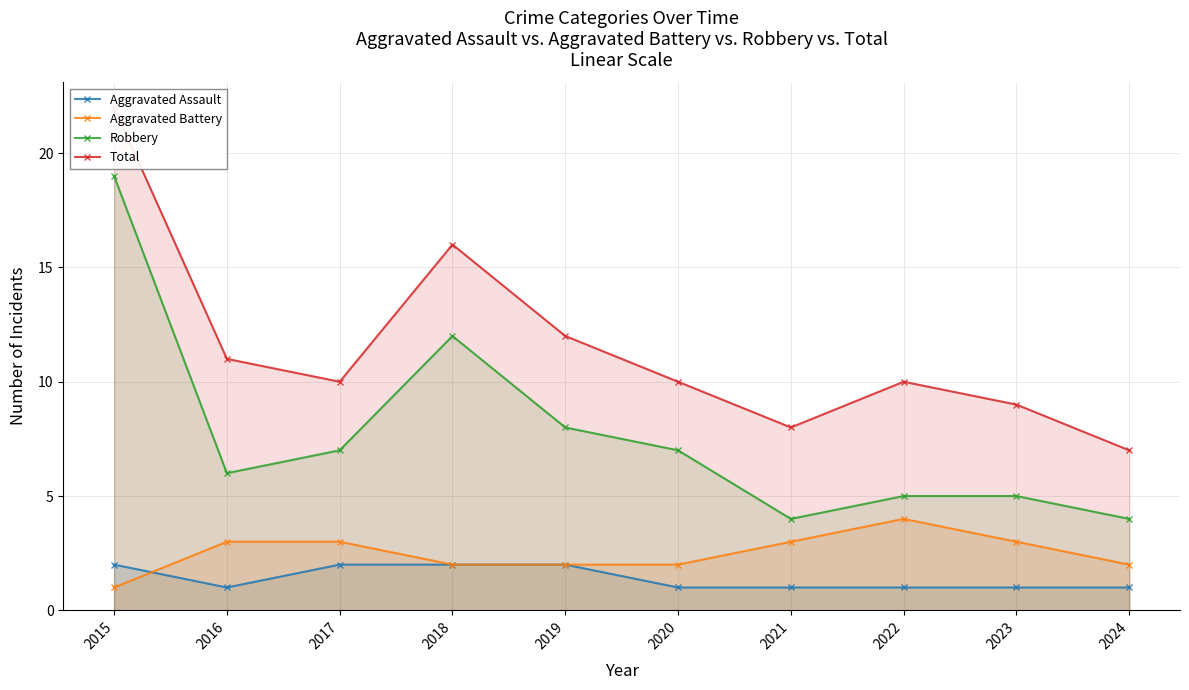

How many categories are shown in the chart?

10